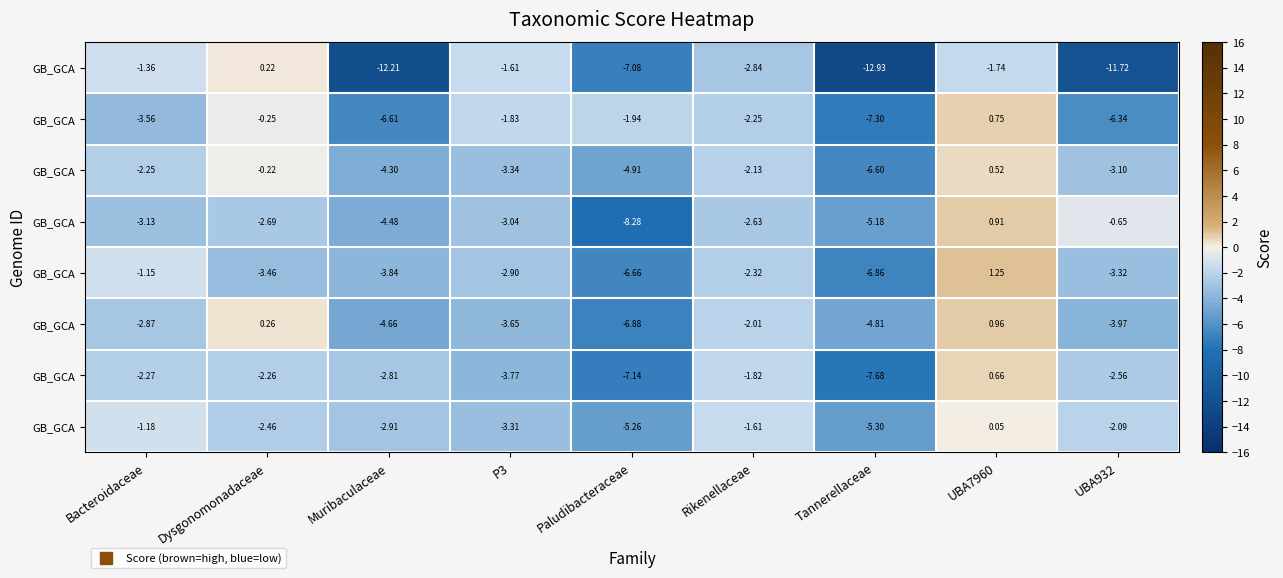

Between Muribaculaceae and Bacteroidaceae, which is larger?

Bacteroidaceae